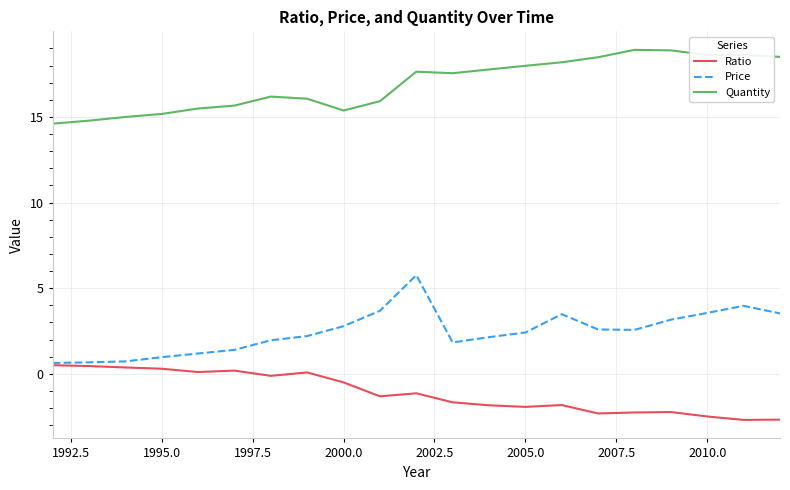

How many distinct data groups are displayed?

3